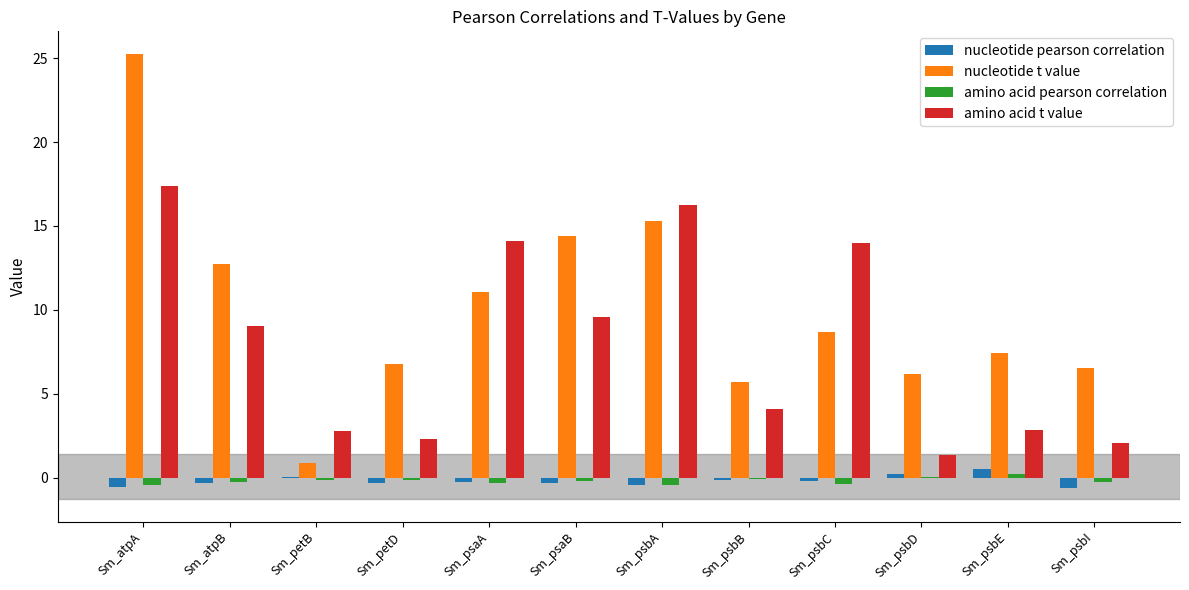

What is the sum of all amino acid t value values?

95.7